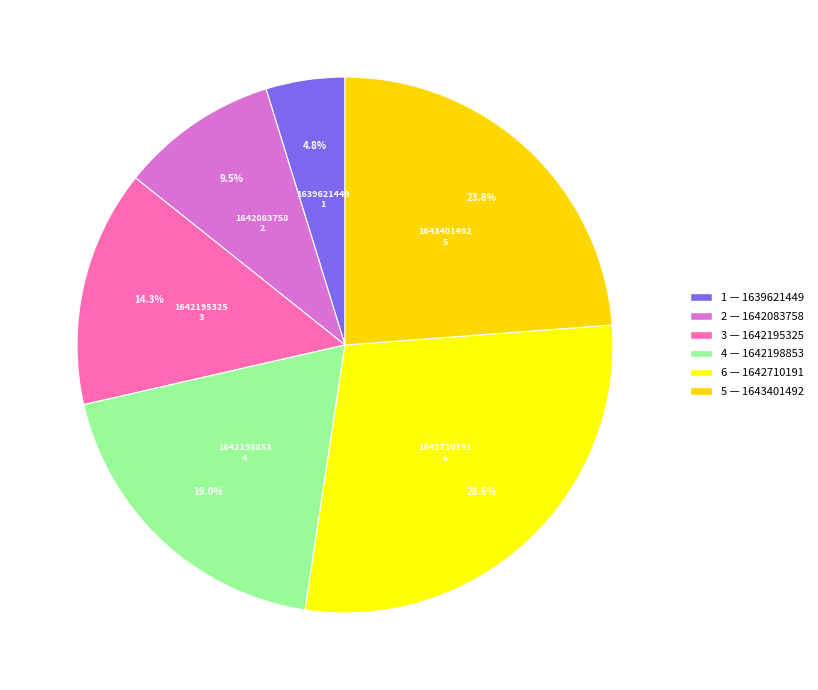

How many segments does this pie chart have?

6